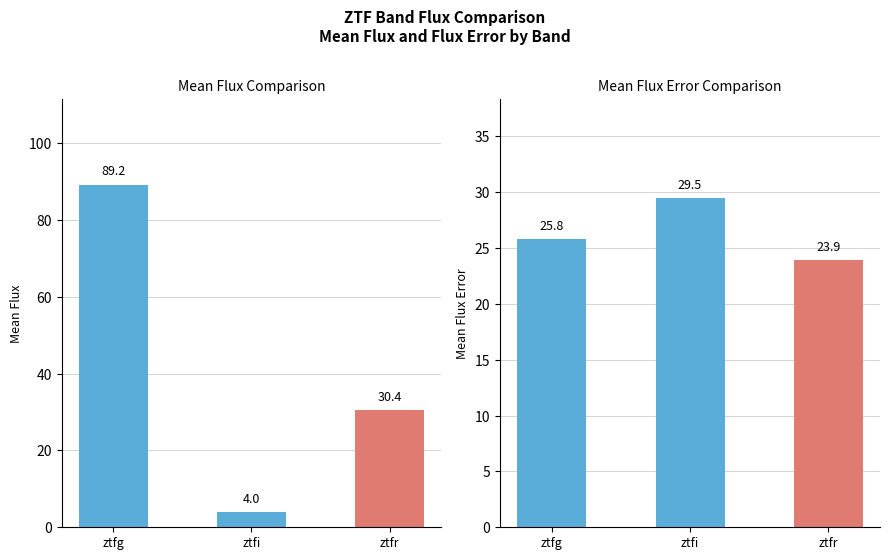

Reading left to right, list all the values displayed in this chart.

Mean Flux: 89.2	4.0	30.4
Mean Flux Error: 25.8	29.5	23.9